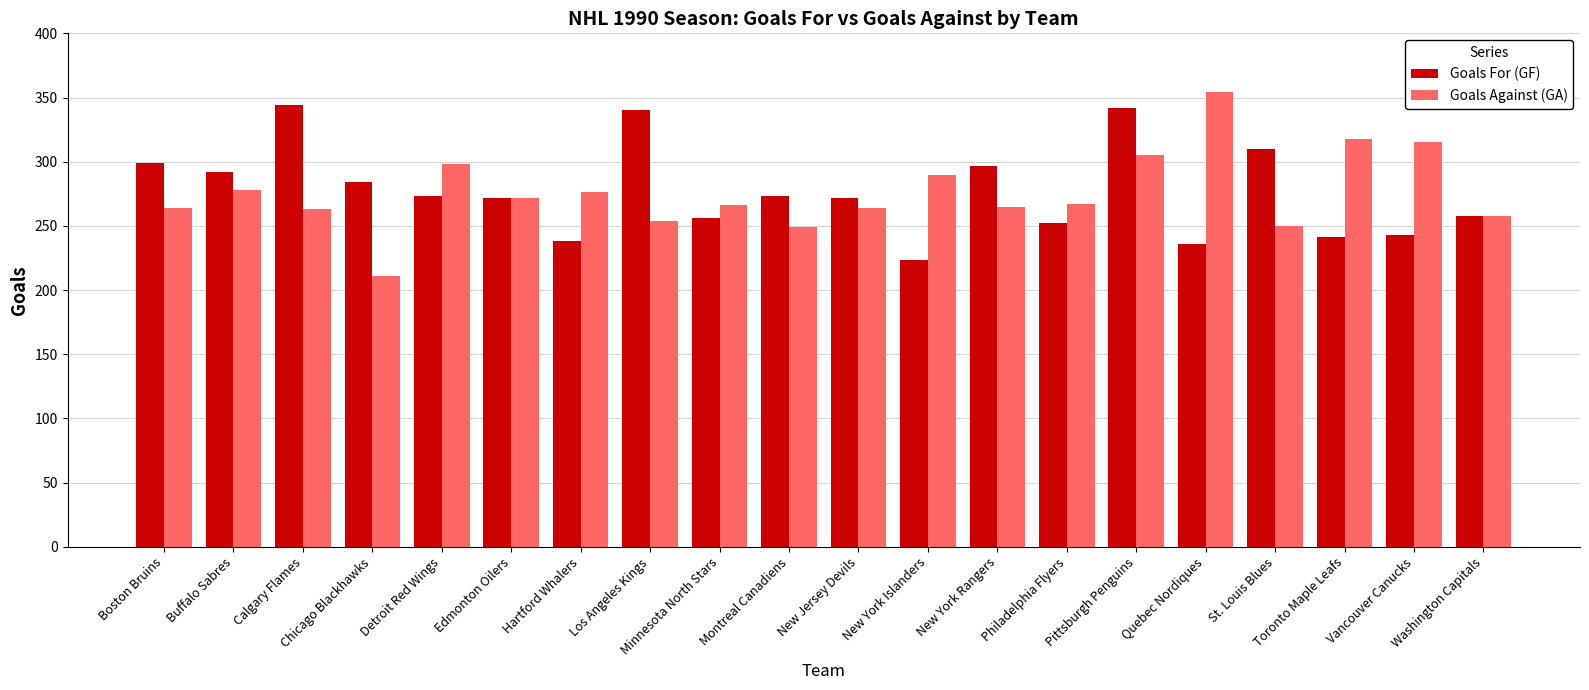

How many values in the Goals Against (GA) series are below 267?

10